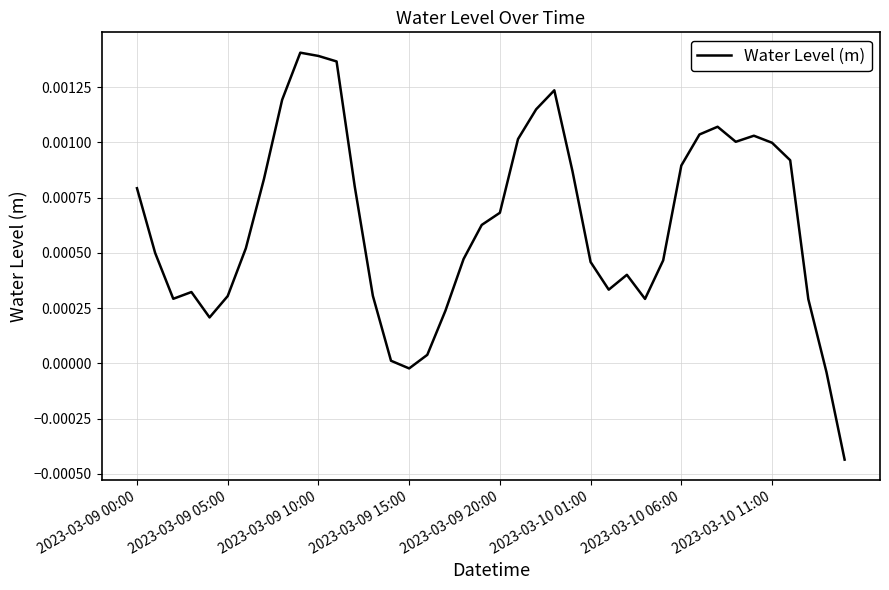

How many lines are shown in the chart?

1